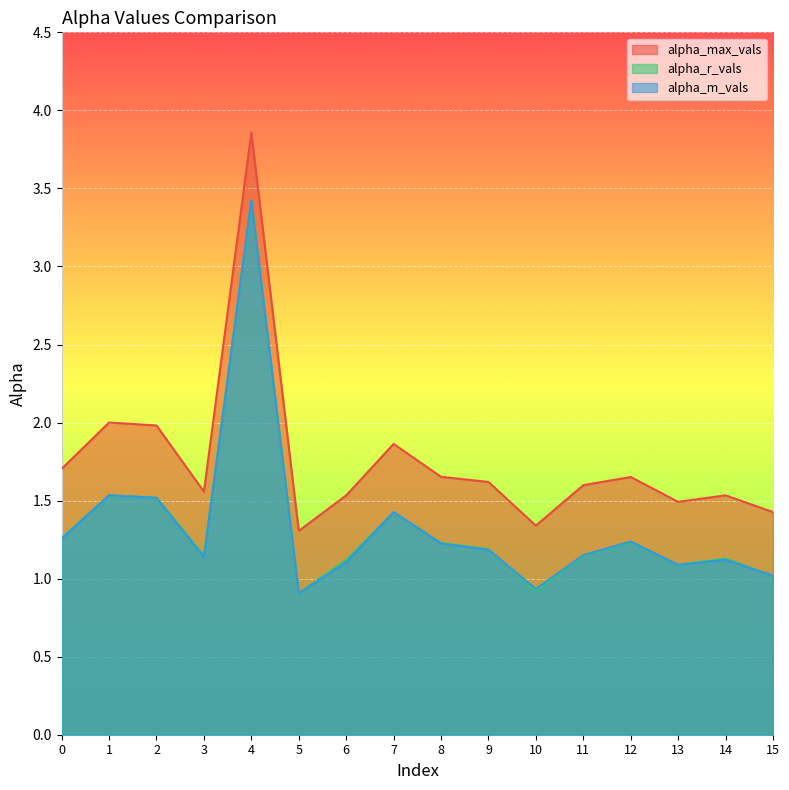

True or false: alpha_m_vals and alpha_max_vals intersect in this chart.

False